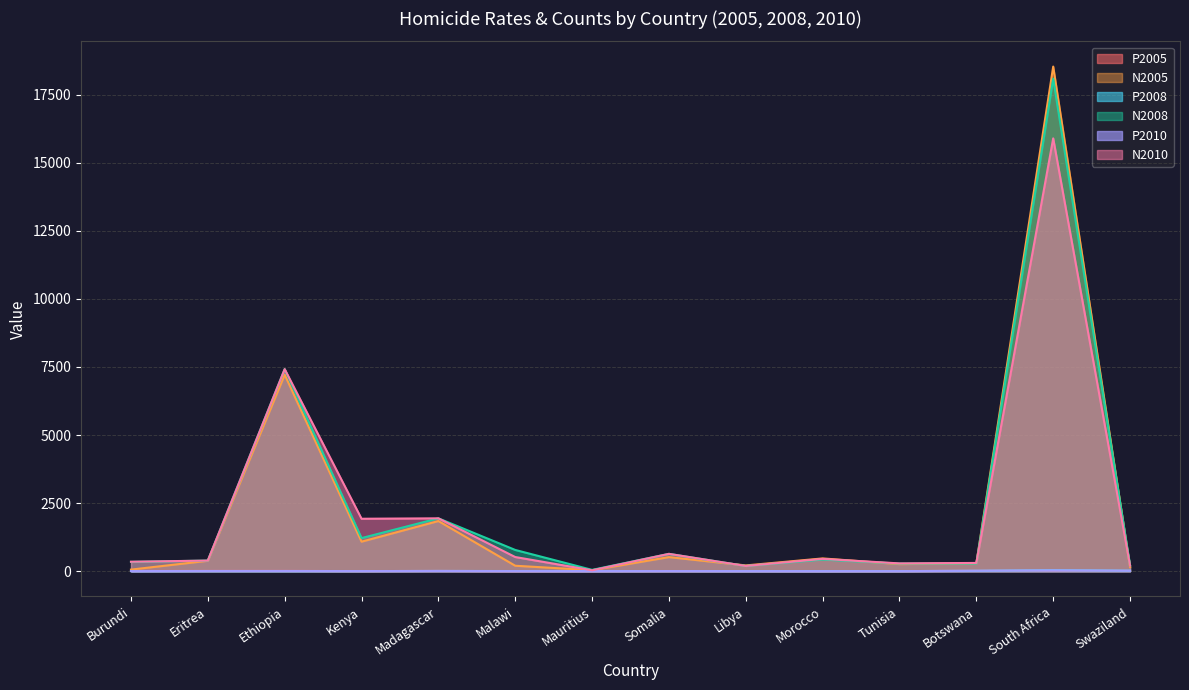

At which category is the sum across all series the highest?

South Africa